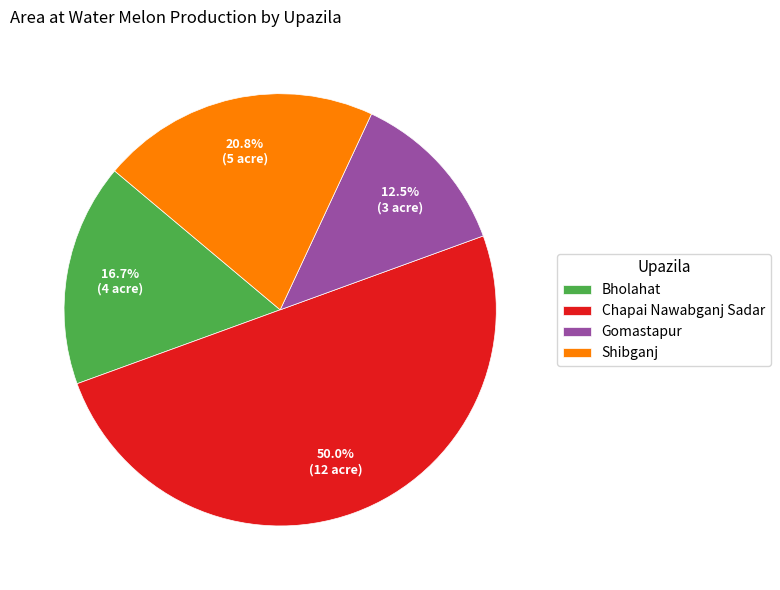

Is Shibganj the majority of the pie?

No